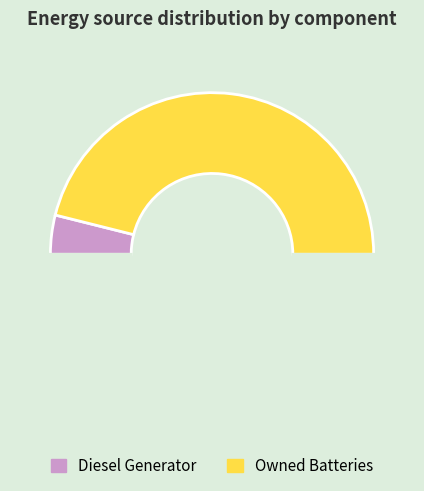

How many segments does this pie chart have?

3